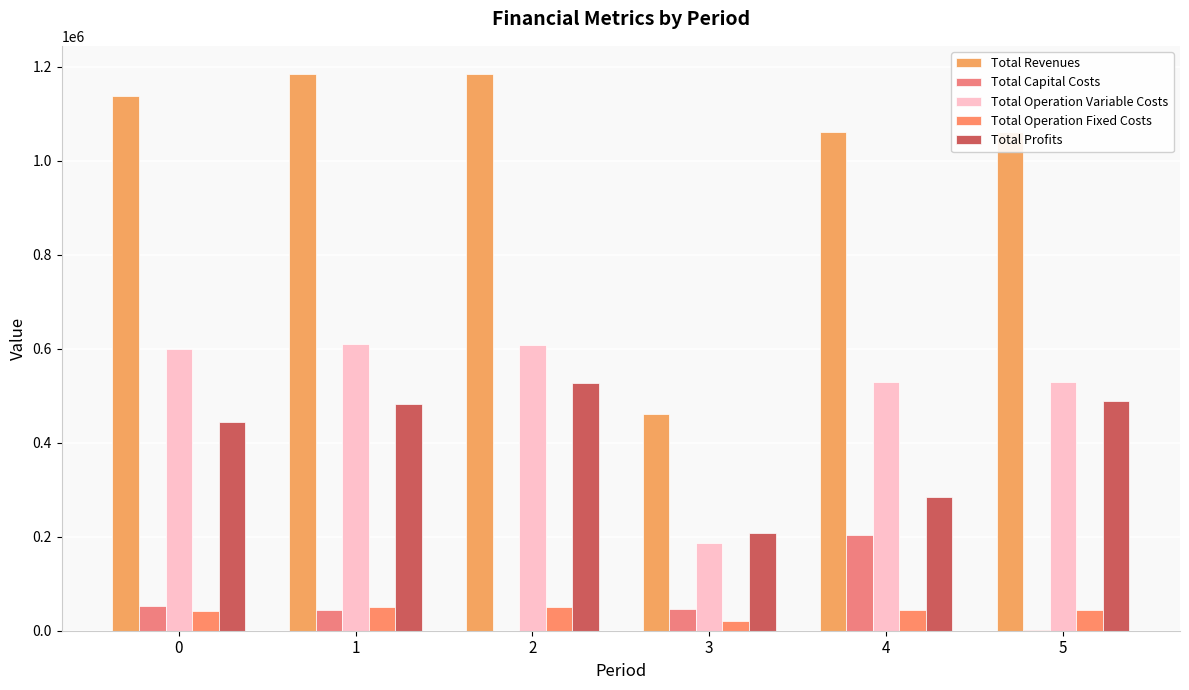

Which label corresponds to the smallest value in the chart?

2